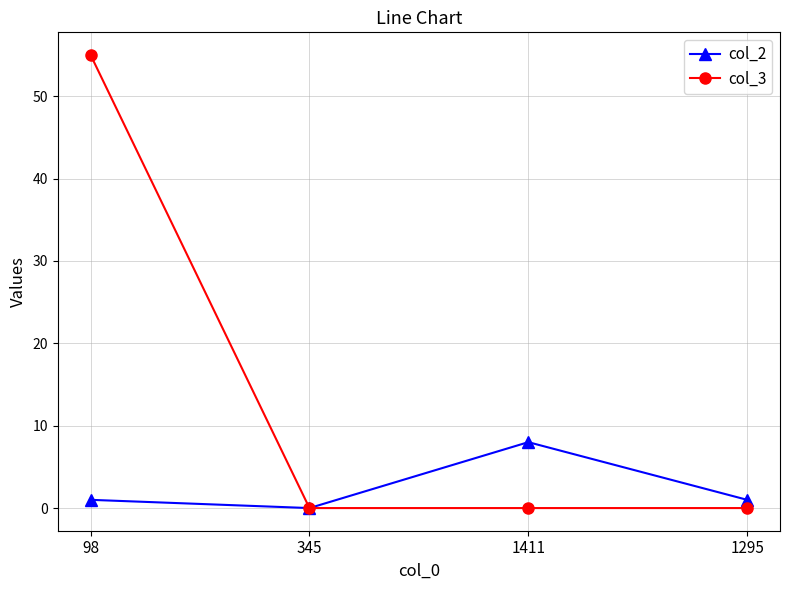

The col_3 series shows 0 at 1295. True or false?

True